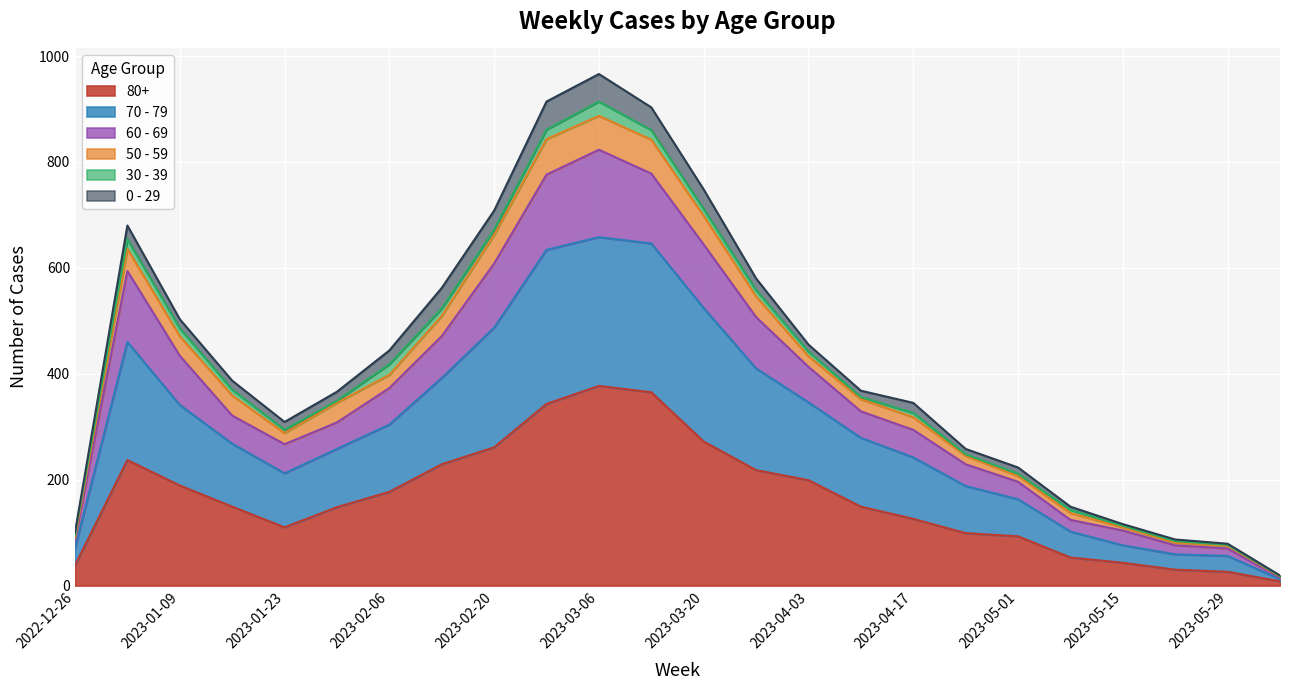

Is it true that 80+ equals 20 at 2023-05-01?

False